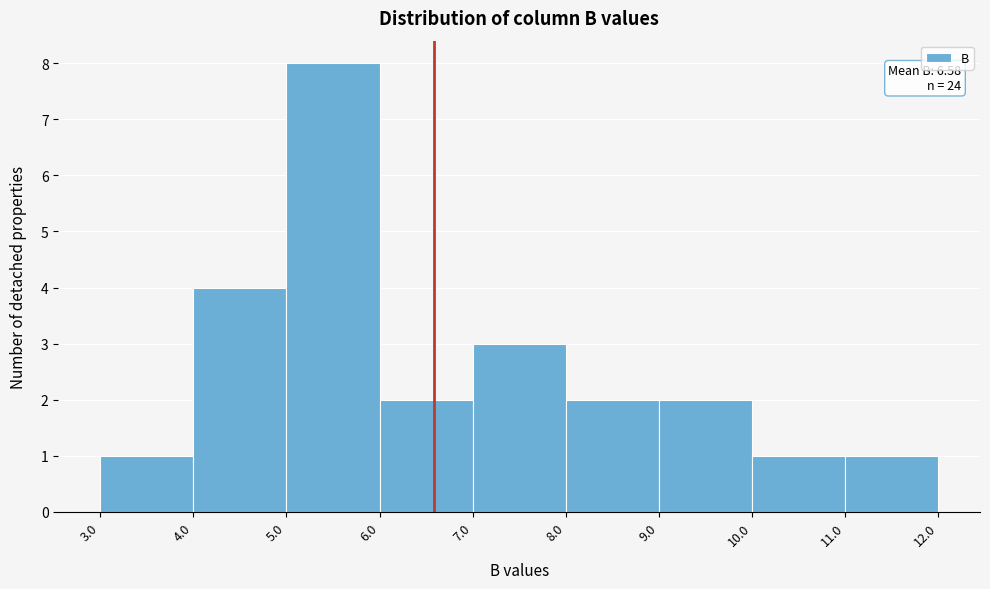

Over which range of the x-axis is the bar tallest?

5.0 to 6.0